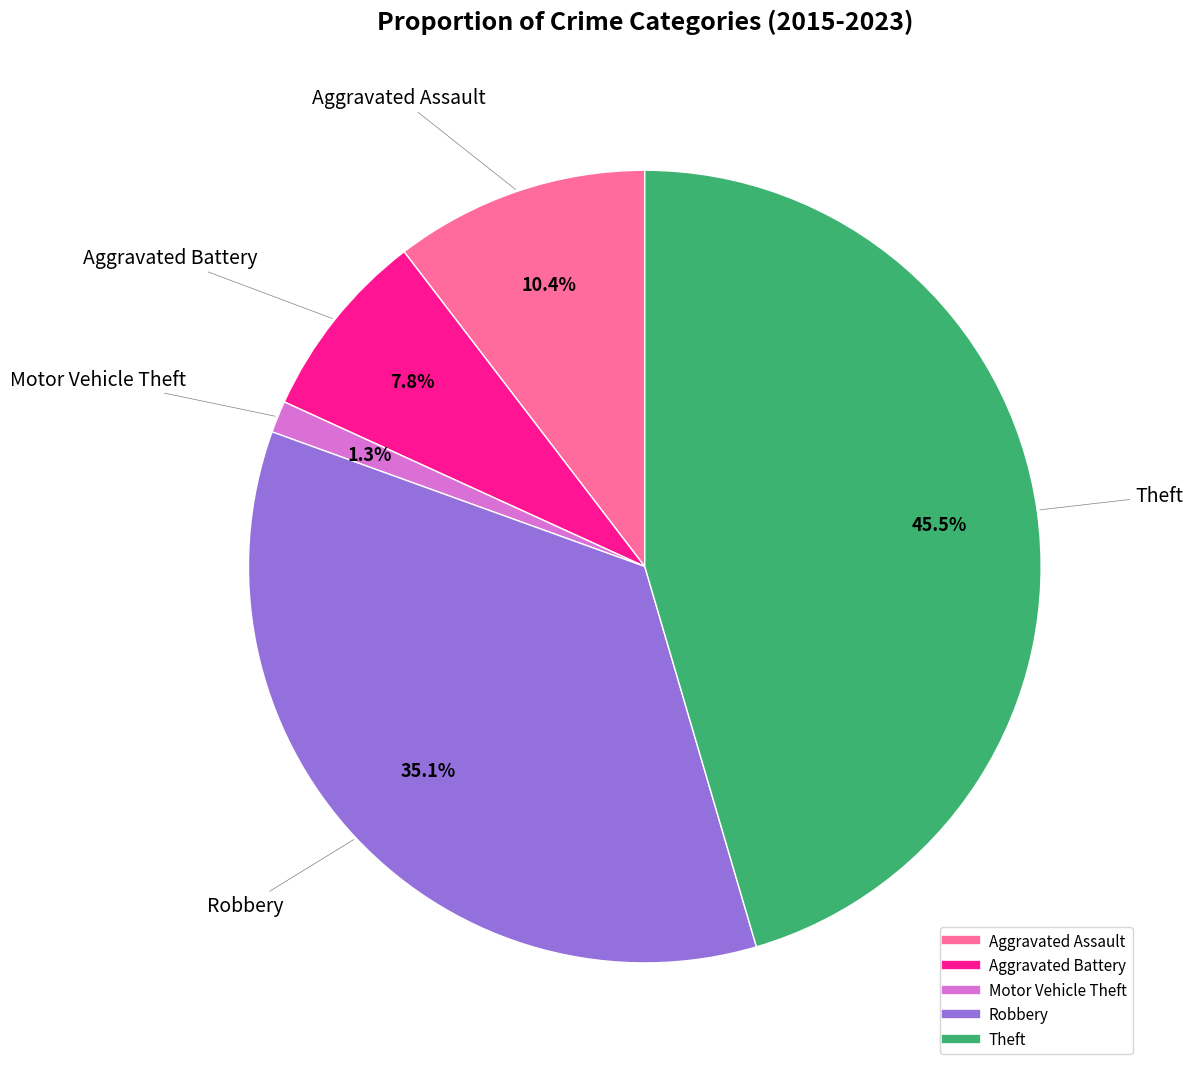

What percentage do Aggravated Battery and Robbery together represent?

42.9%